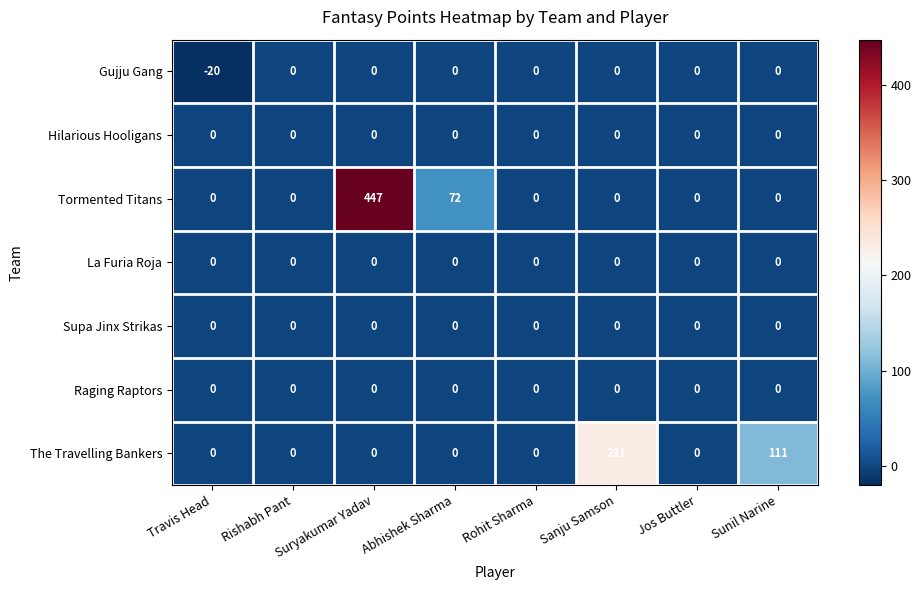

At how many categories does at least one series exceed 188?

2